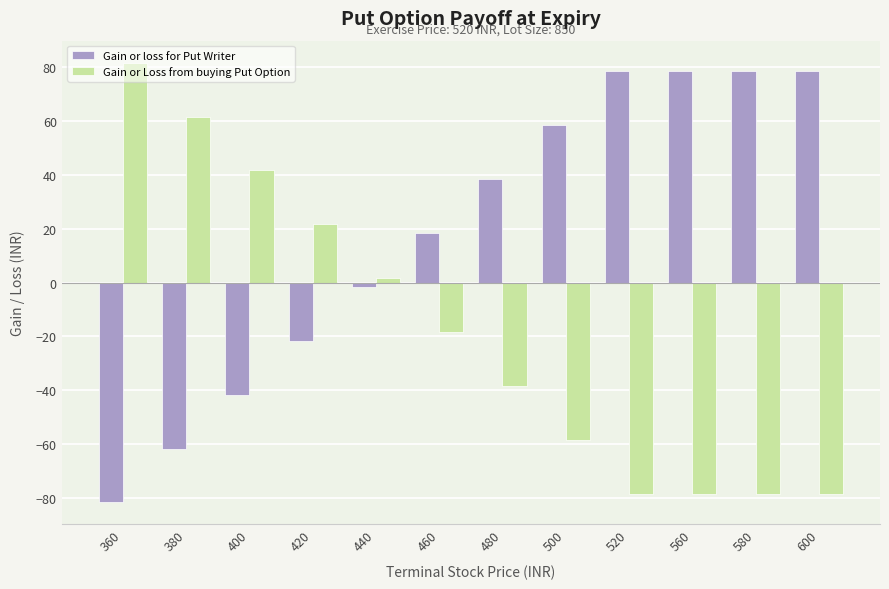

Rank the series at 580 from highest to lowest value.

Gain or loss for Put Writer, Gain or Loss from buying Put Option